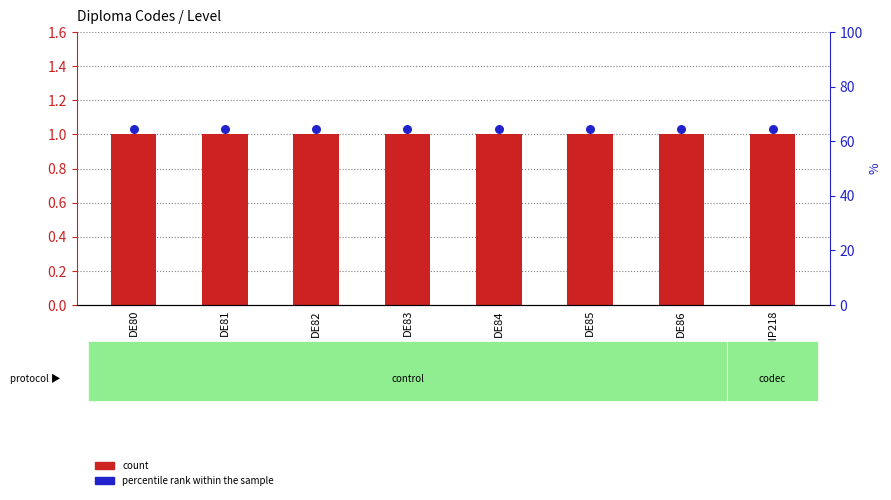

Which series reaches the maximum Y coordinate?

percentile rank within the sample